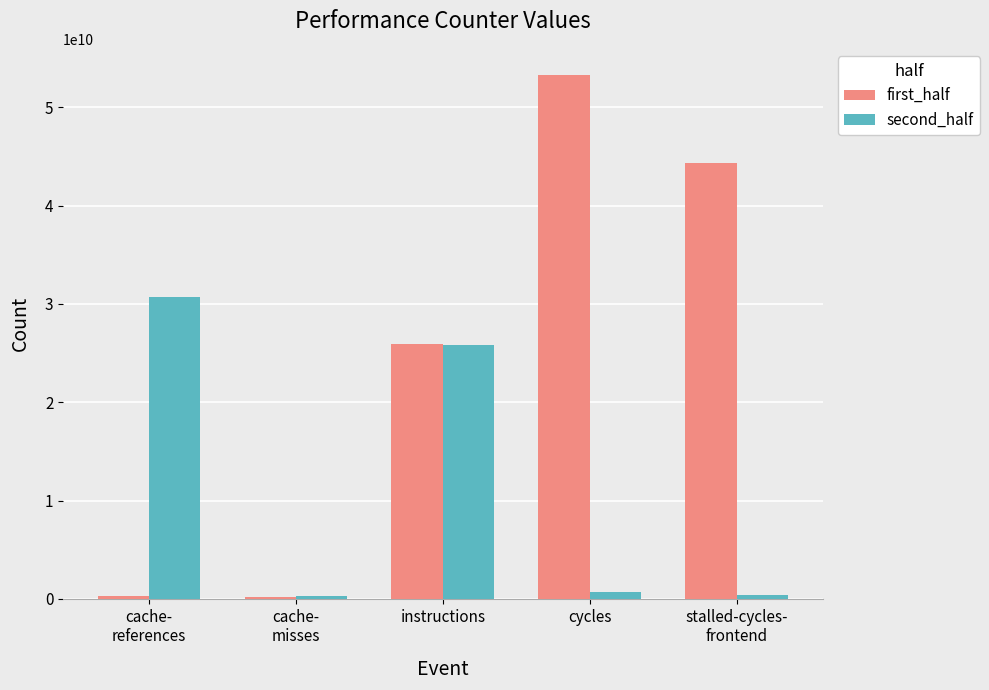

Is the value of second_half at cycles greater than the value of first_half at instructions?

No